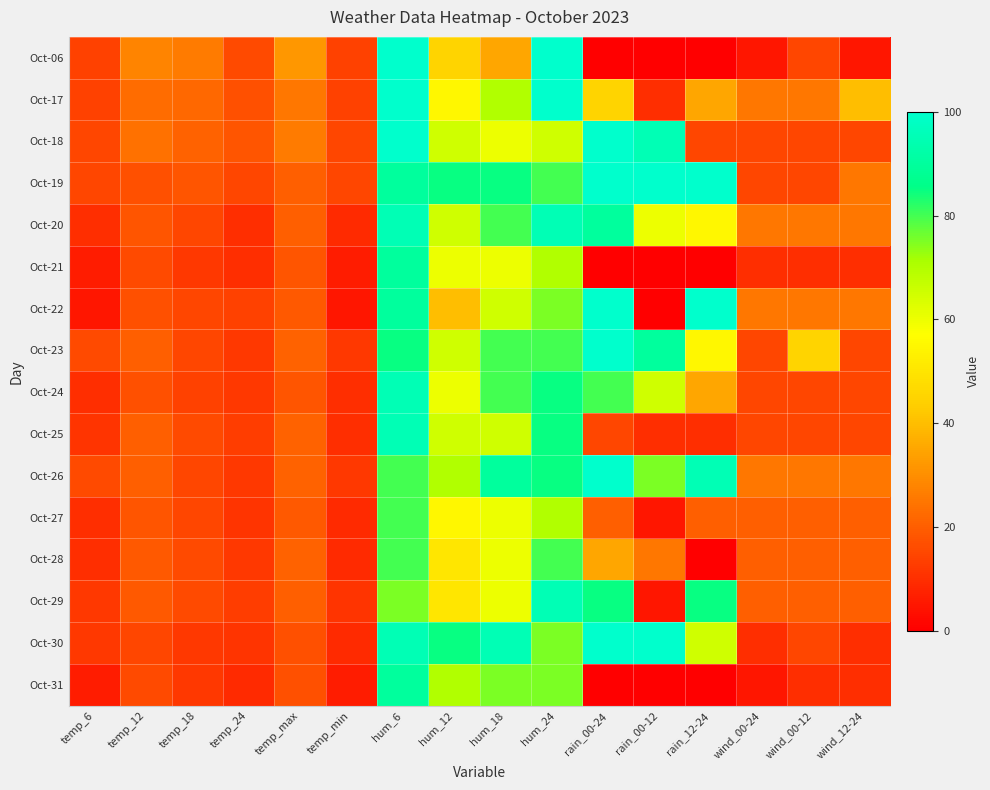

At how many categories does at least one series exceed 55?

7